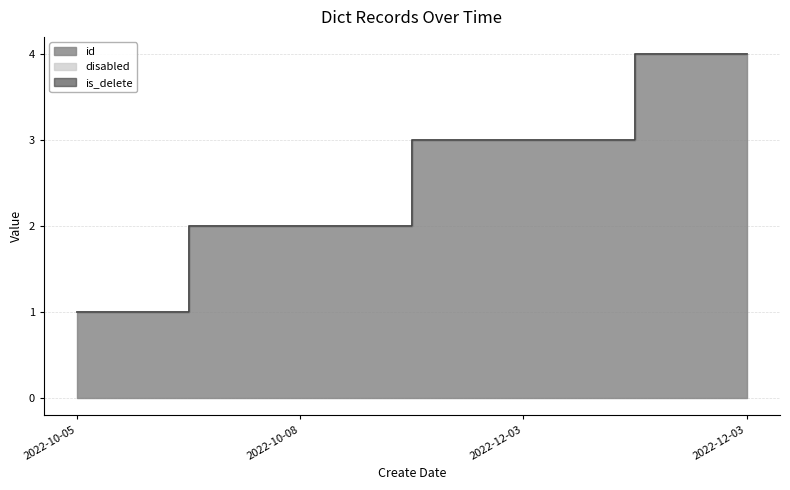

True or false: is_delete has more than 0 points higher than both neighbors.

False